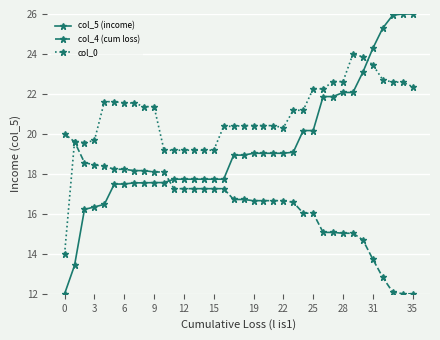

Which series has the largest range (max minus min)?

col_5 (income)